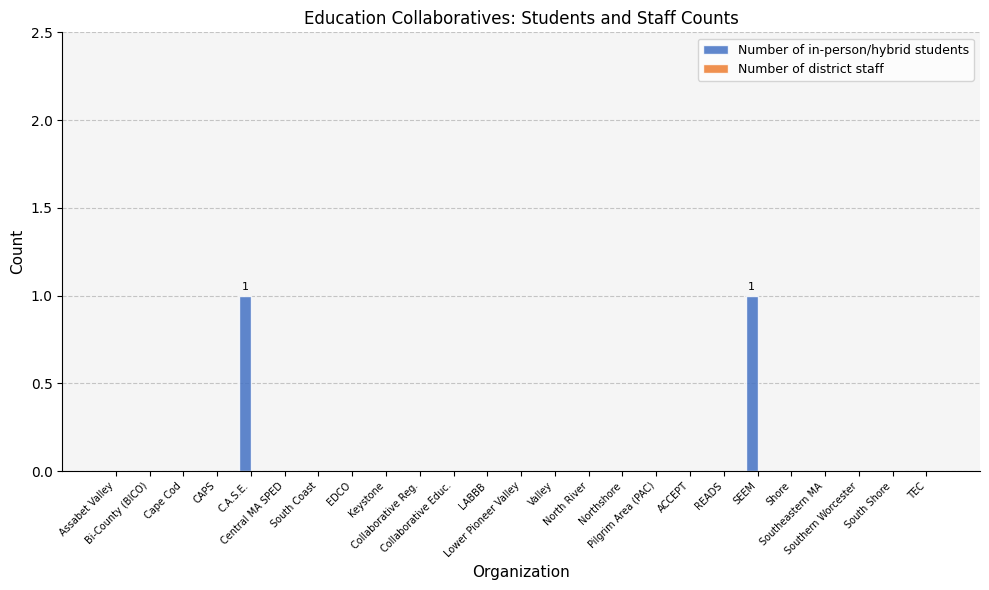

How many series are shown in this chart?

1